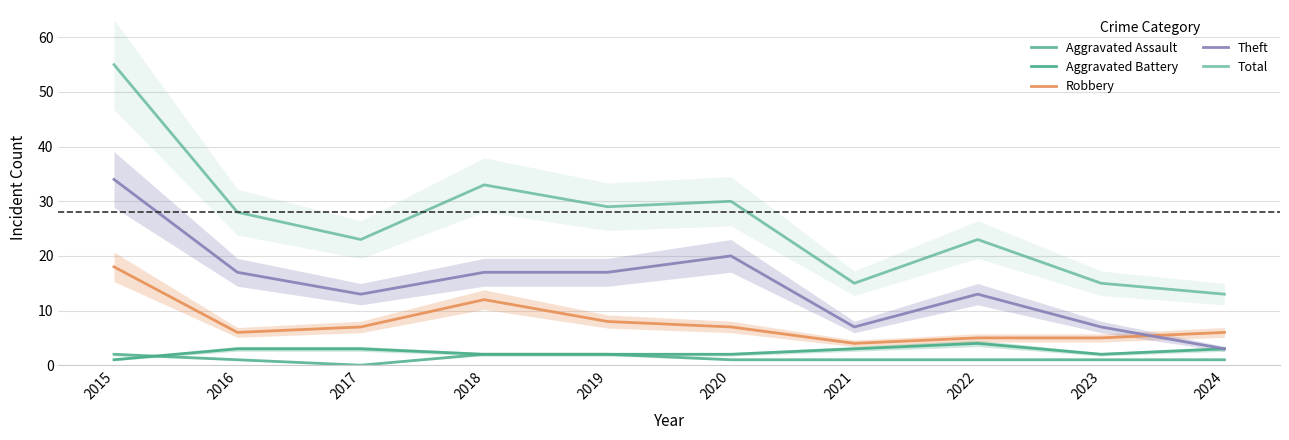

What is the value of the Robbery point at the 1st from the left?

18